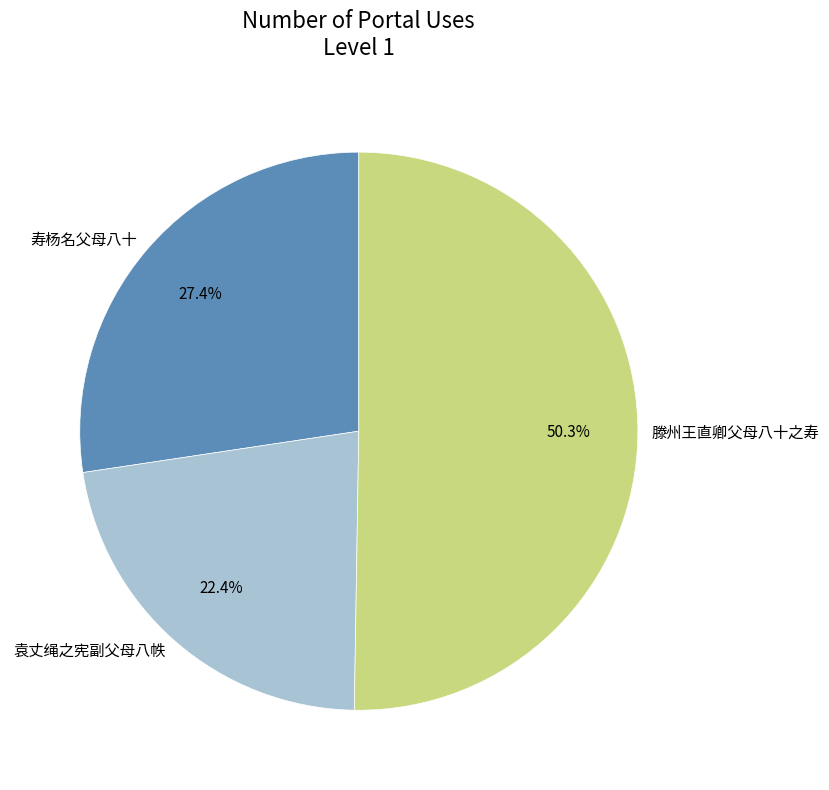

What percentage do 滕州王直卿父母八十之寿 and 寿杨名父母八十 together represent?

77.6%